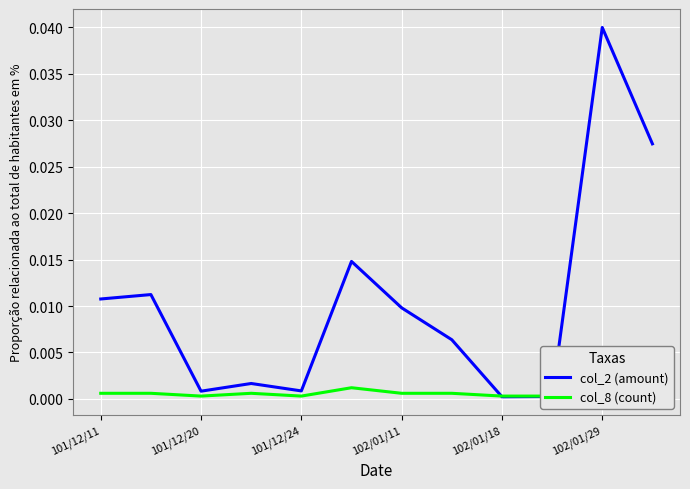

True or false: col_2 (amount) has a value of 0.0 at 102/01/18.

True